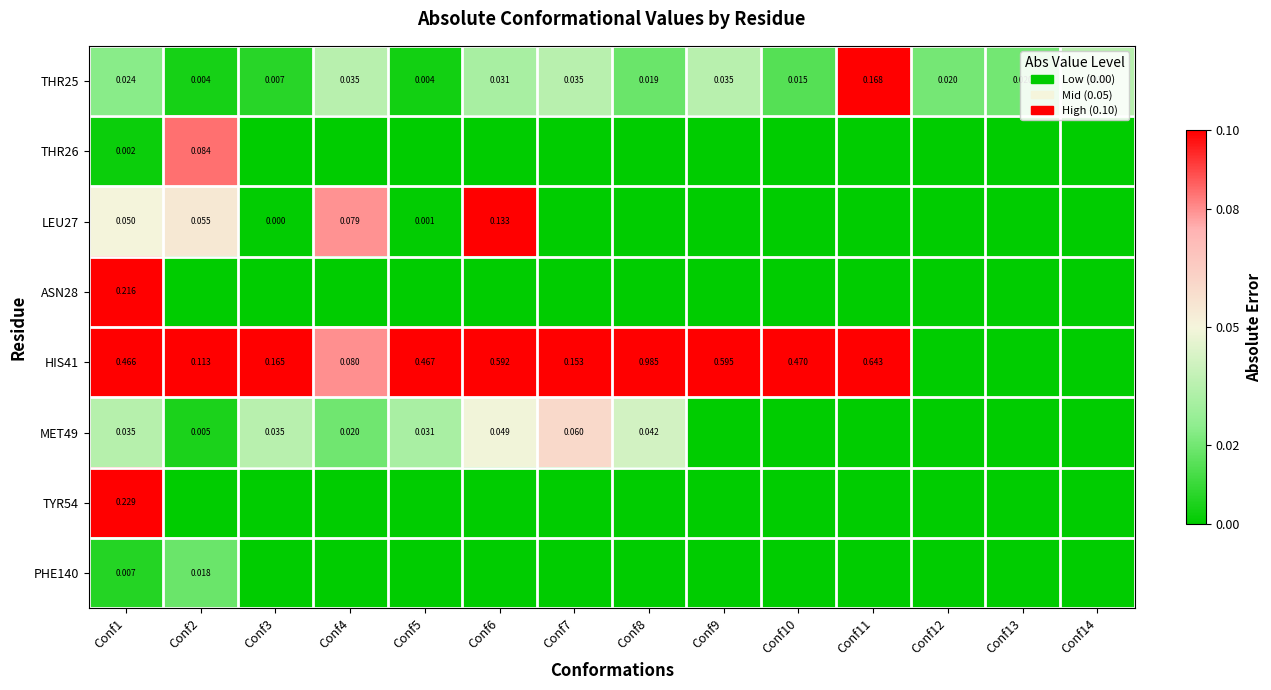

How many values in ASN28 are above zero?

1